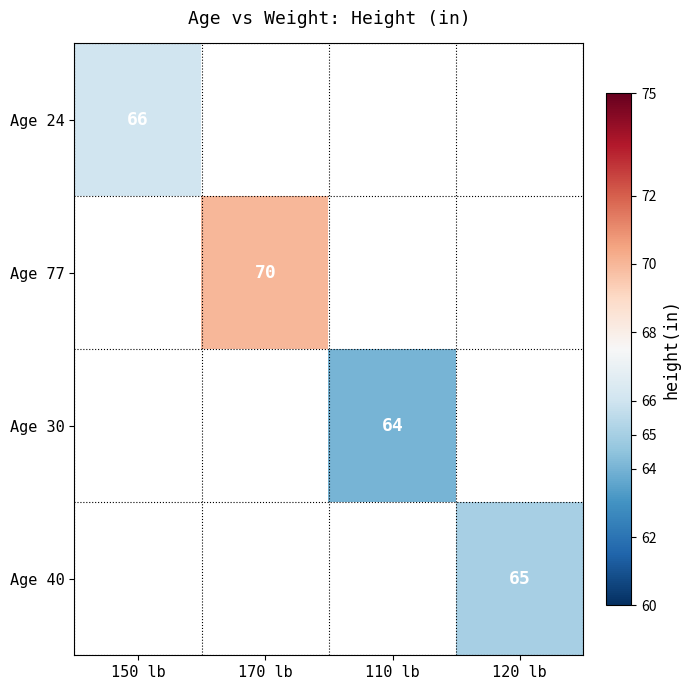

Is it true that Age 24 equals 91 at 150 lb?

False